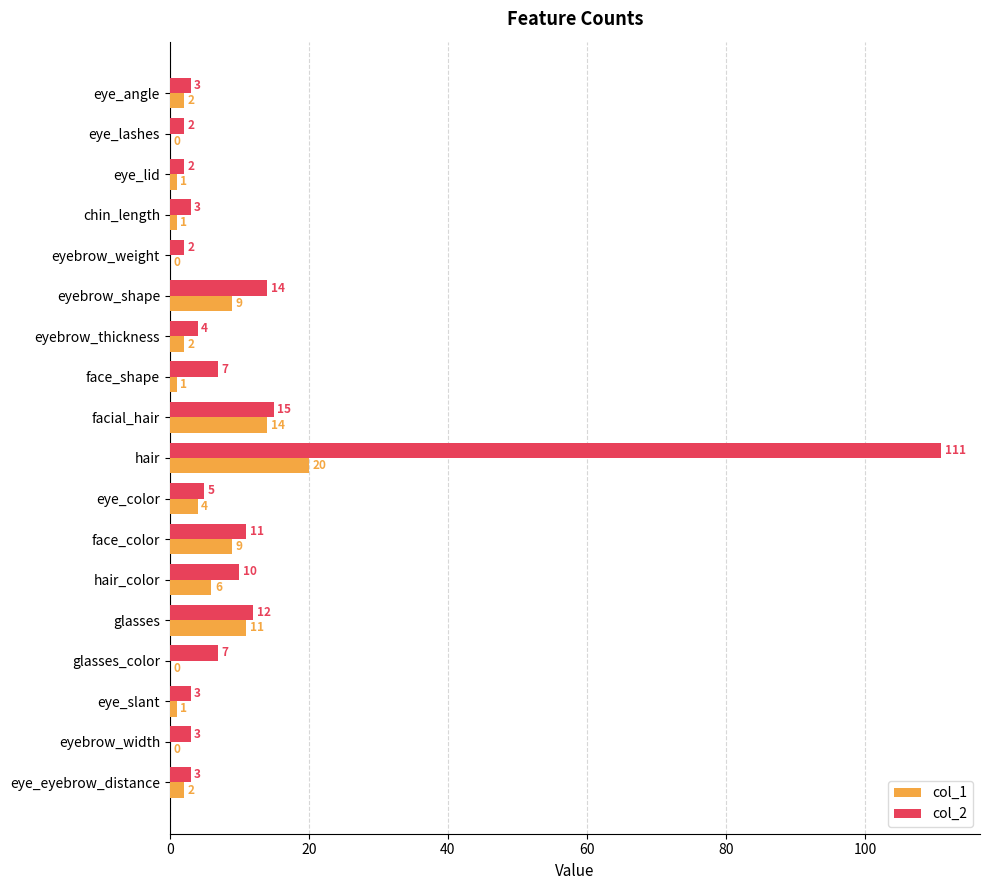

What are all the series names shown in the legend?

col_1, col_2